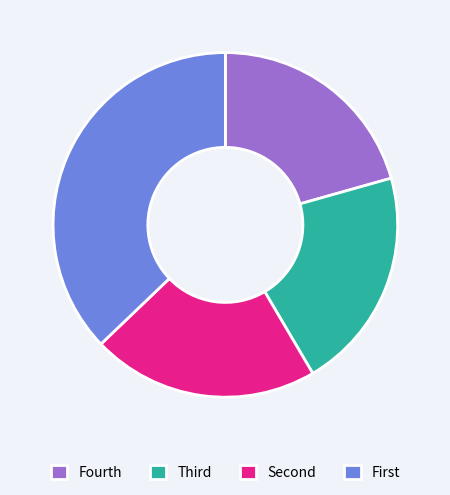

Does Fourth represent more than half of the total?

No